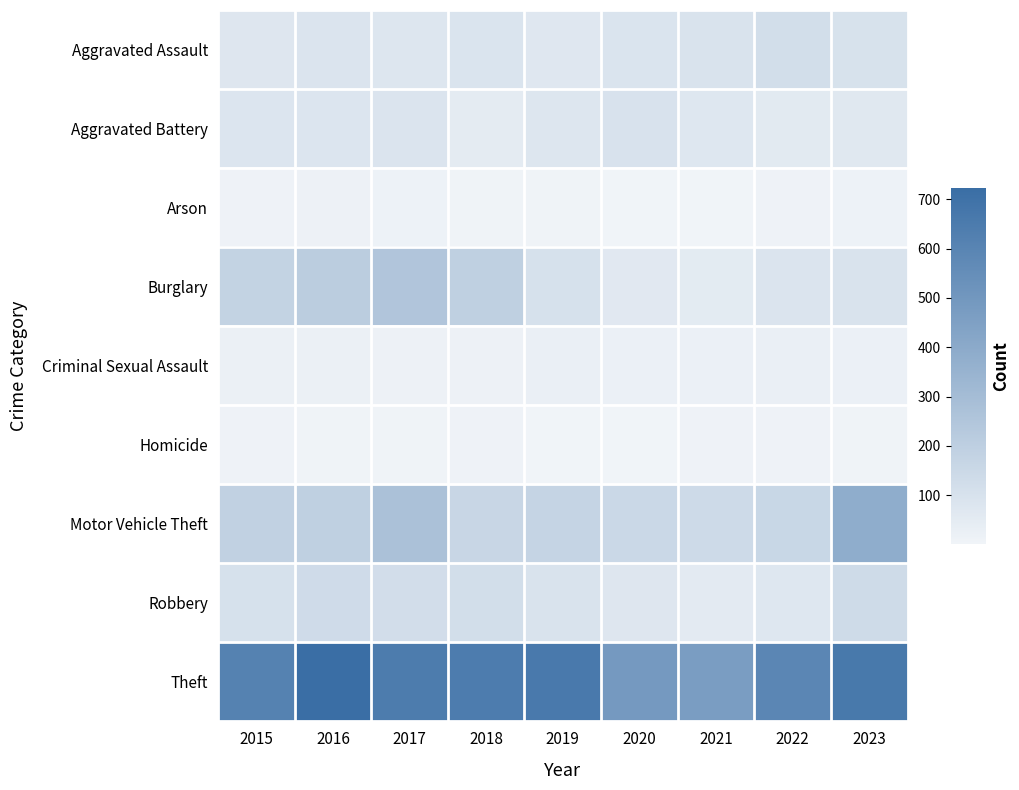

Reading left to right, list all the values displayed in this chart.

Aggravated Assault: 2015=75	2016=85	2017=78	2018=88	2019=68	2020=87	2021=90	2022=118	2023=99
Aggravated Battery: 2015=79	2016=79	2017=85	2018=49	2019=78	2020=96	2021=70	2022=57	2023=66
Arson: 2015=10	2016=14	2017=11	2018=7	2019=5	2020=4	2021=4	2022=8	2023=12
Burglary: 2015=179	2016=212	2017=251	2018=196	2019=106	2020=62	2021=51	2022=86	2023=94
Criminal Sexual Assault: 2015=24	2016=23	2017=16	2018=14	2019=26	2020=20	2021=20	2022=26	2023=21
Homicide: 2015=9	2016=5	2017=6	2018=8	2019=3	2020=2	2021=10	2022=9	2023=6
Motor Vehicle Theft: 2015=187	2016=195	2017=275	2018=162	2019=172	2020=151	2021=142	2022=159	2023=383
Robbery: 2015=105	2016=134	2017=123	2018=120	2019=92	2020=73	2021=53	2022=71	2023=135
Theft: 2015=613	2016=723	2017=645	2018=644	2019=660	2020=488	2021=468	2022=589	2023=663